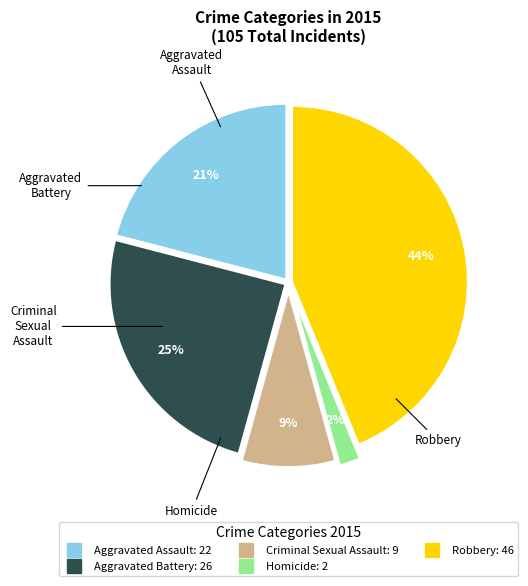

To the nearest percent, what is the difference between the largest and smallest slice percentages?

42%